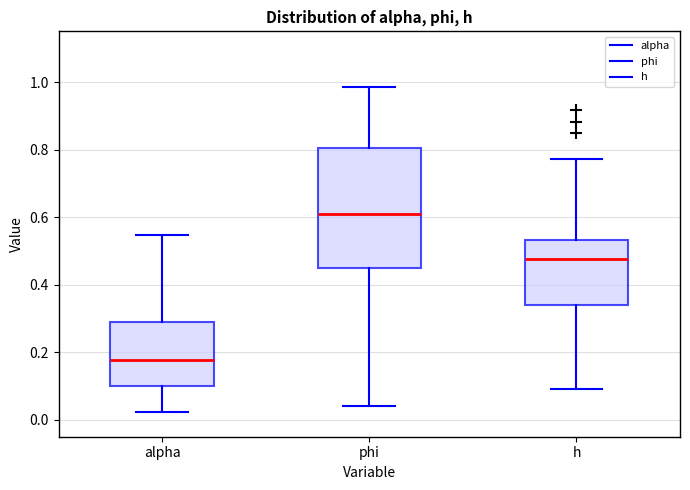

Reading left to right, transcribe this box plot: for each box, give where its median line is, the range the box spans, and where its two whiskers end, as read against the y-axis. The values are not printed on the chart, so give them approximately, as read against the axis.

alpha: median 0.18, box 0.10 to 0.28, whiskers 0.02 to 0.54
phi: median 0.60, box 0.44 to 0.80, whiskers 0.04 to 0.98
h: median 0.48, box 0.34 to 0.54, whiskers 0.10 to 0.78